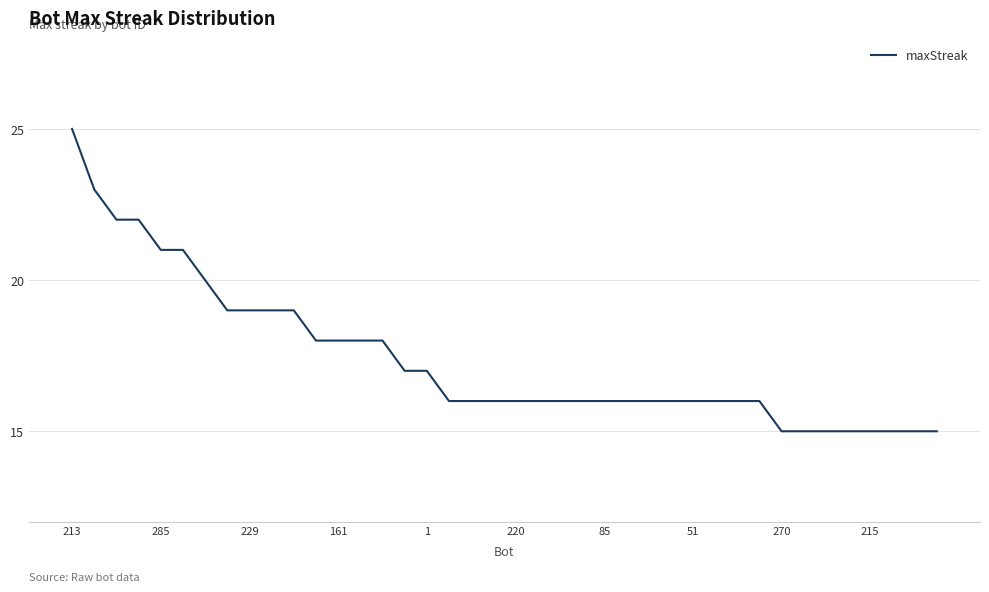

What is the minimum value shown in the chart?

15